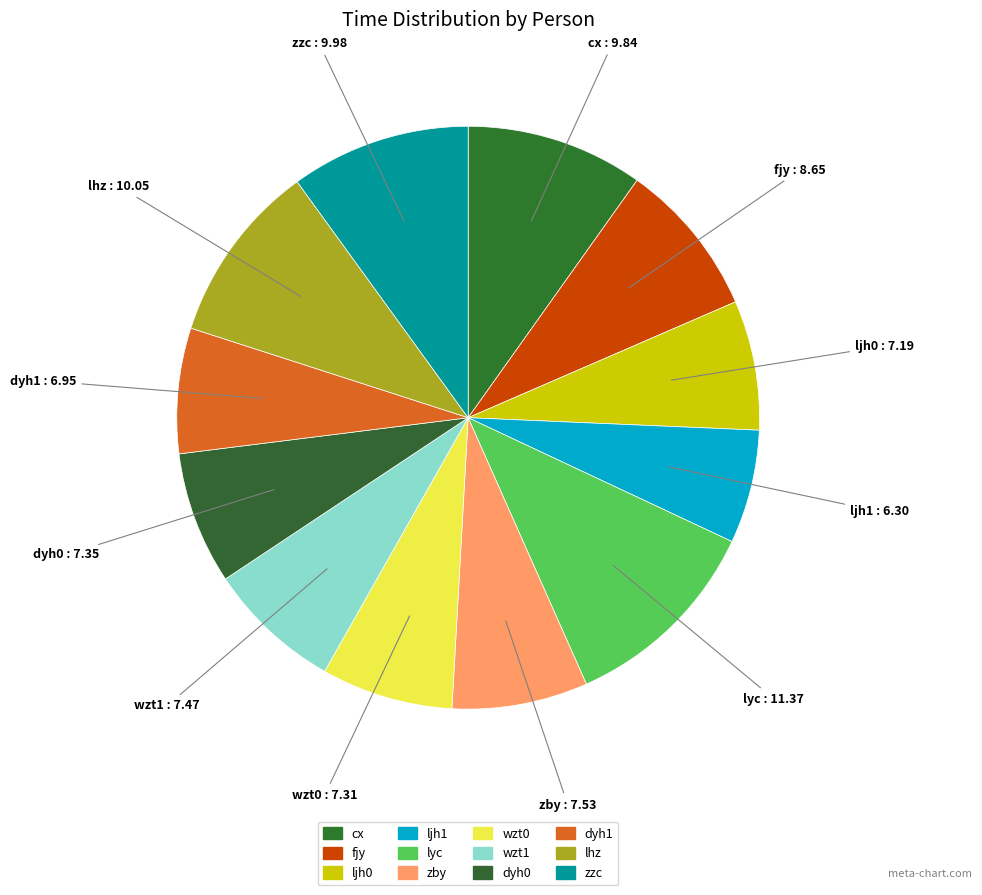

What is the total percentage of lyc and cx?

21.2%